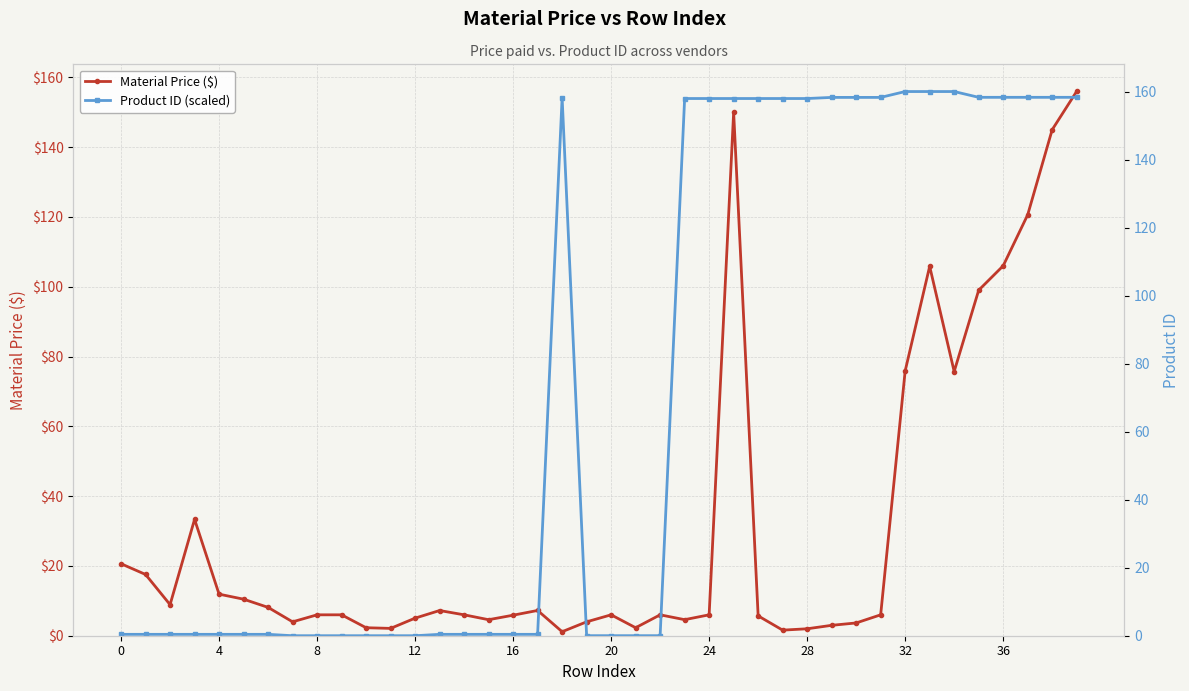

How many values in the Material Price ($) series are below 5?

12